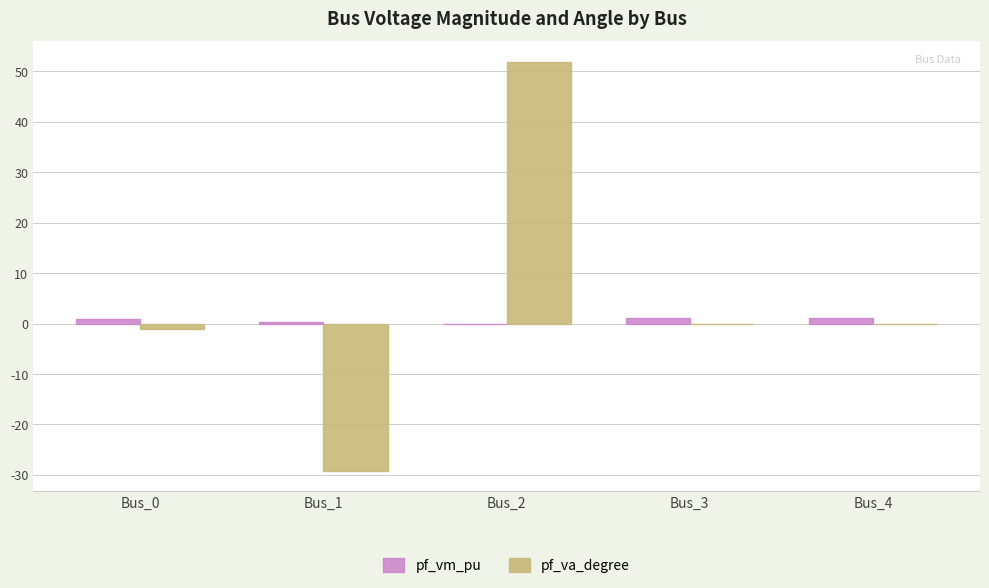

Is it true that pf_va_degree equals -0.0 at Bus_3?

True